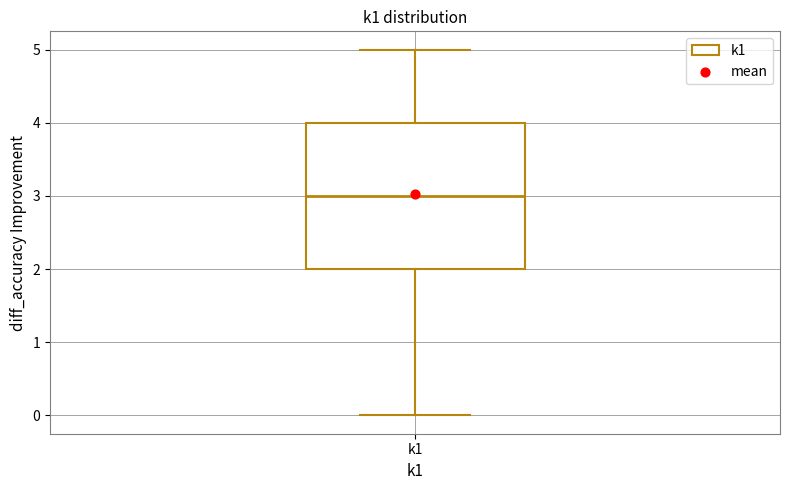

Where does the upper whisker of the box for k1 end on the y-axis? The values are not printed on the chart, so give them approximately, as read against the axis.

5